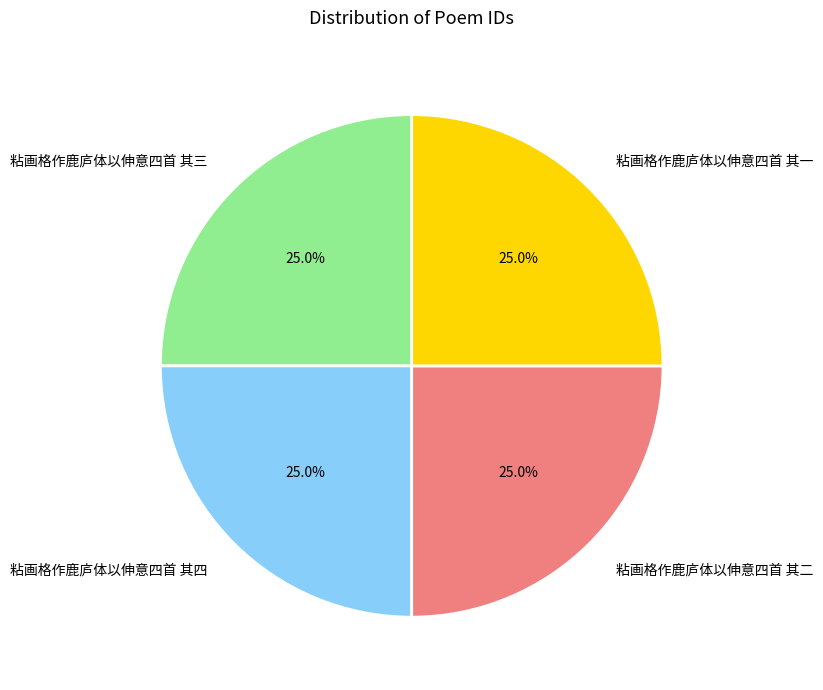

To the nearest percent, what is the combined percentage of 粘画格作鹿庐体以伸意四首 其四 and 粘画格作鹿庐体以伸意四首 其二?

50%